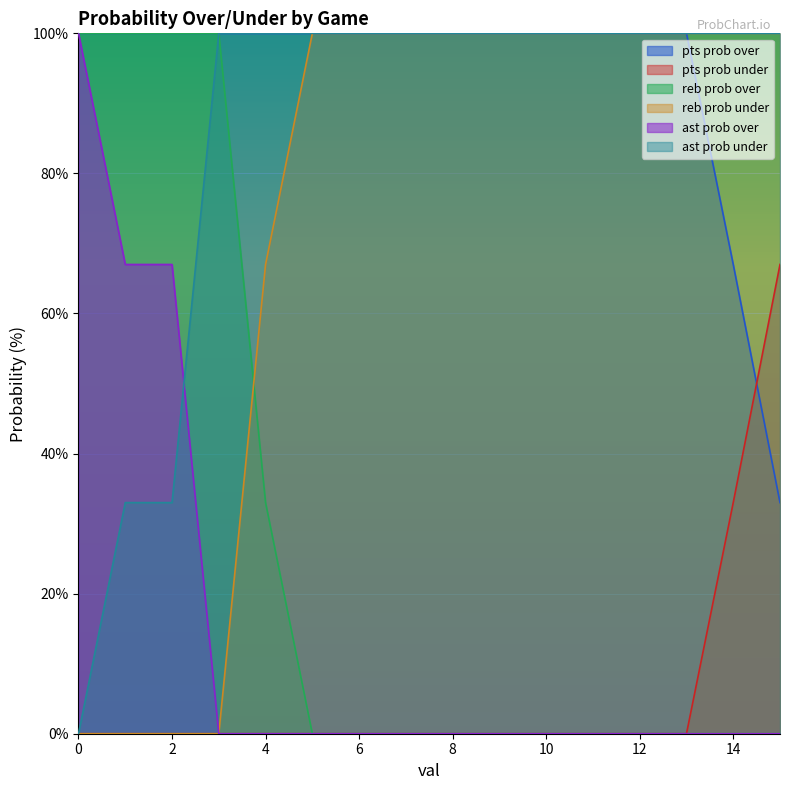

What is the greatest value displayed?

100